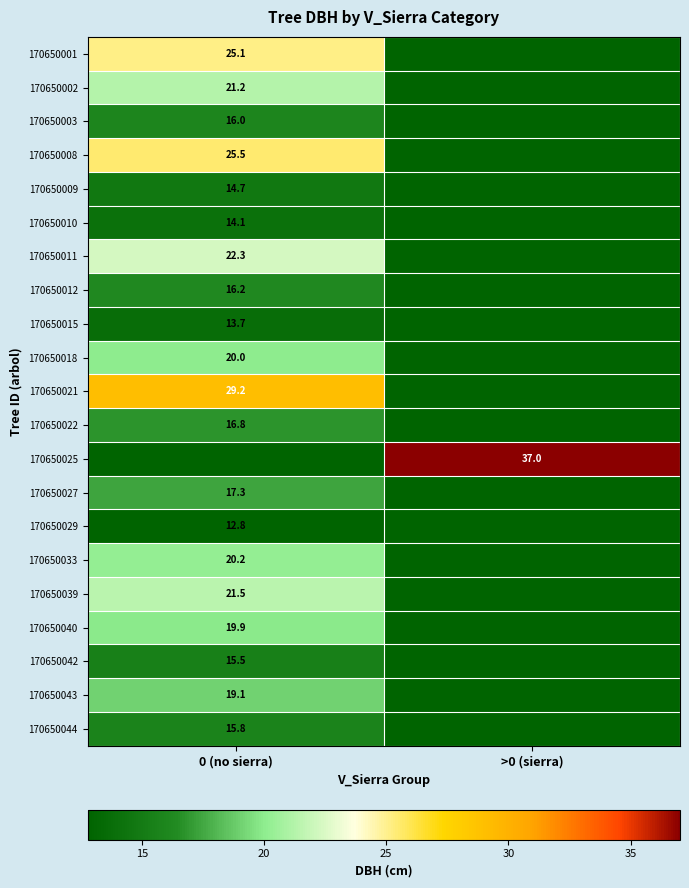

What is the sum of the 170650043 values at 0 (no sierra) and >0 (sierra)?

31.9